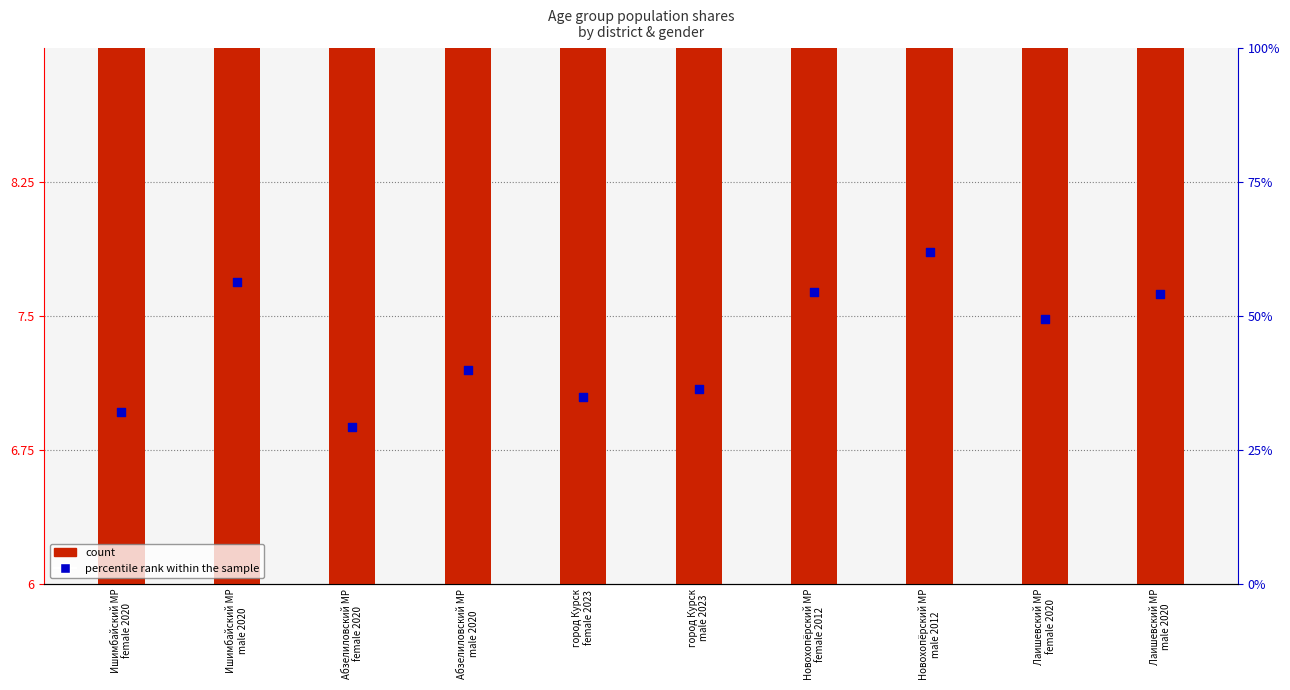

At how many categories does at least one series exceed 42?

5